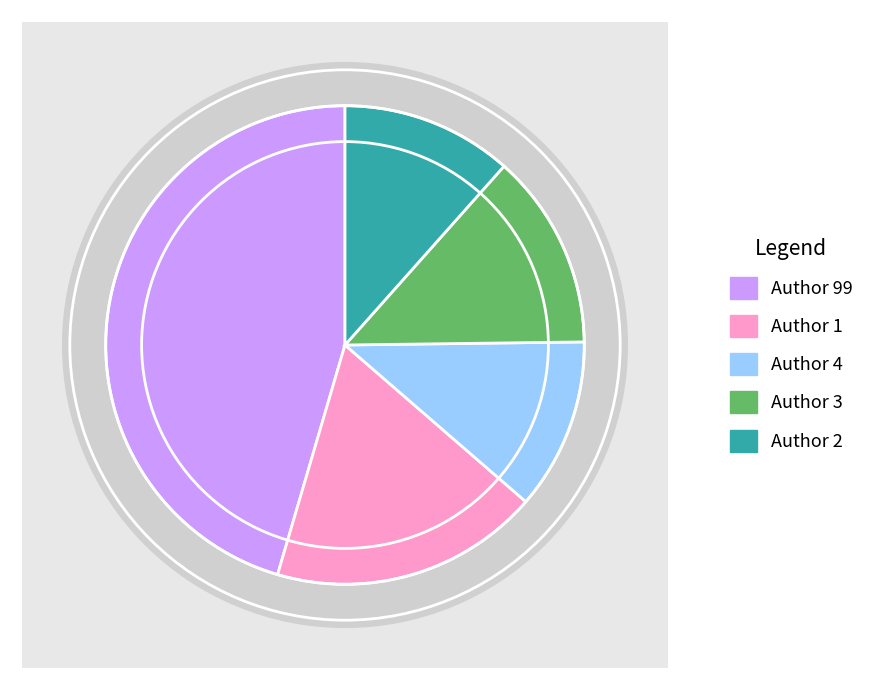

Is it true that 99 is 40% of the pie?

False